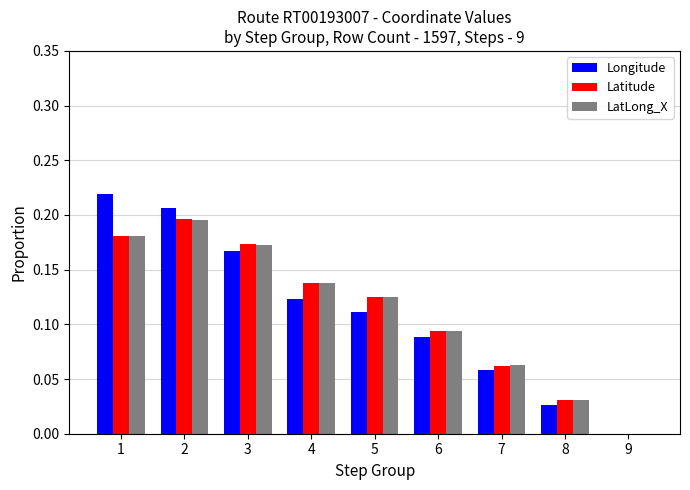

What are all the series names shown in the legend?

Longitude, Latitude, LatLong_X